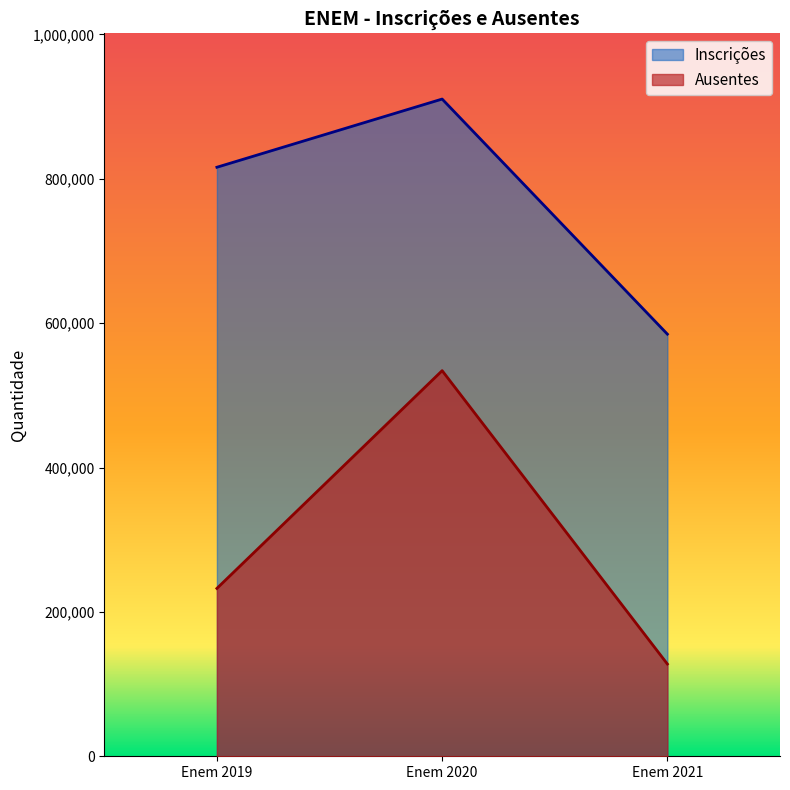

At which label does Inscrições first exceed 816015?

Enem 2020